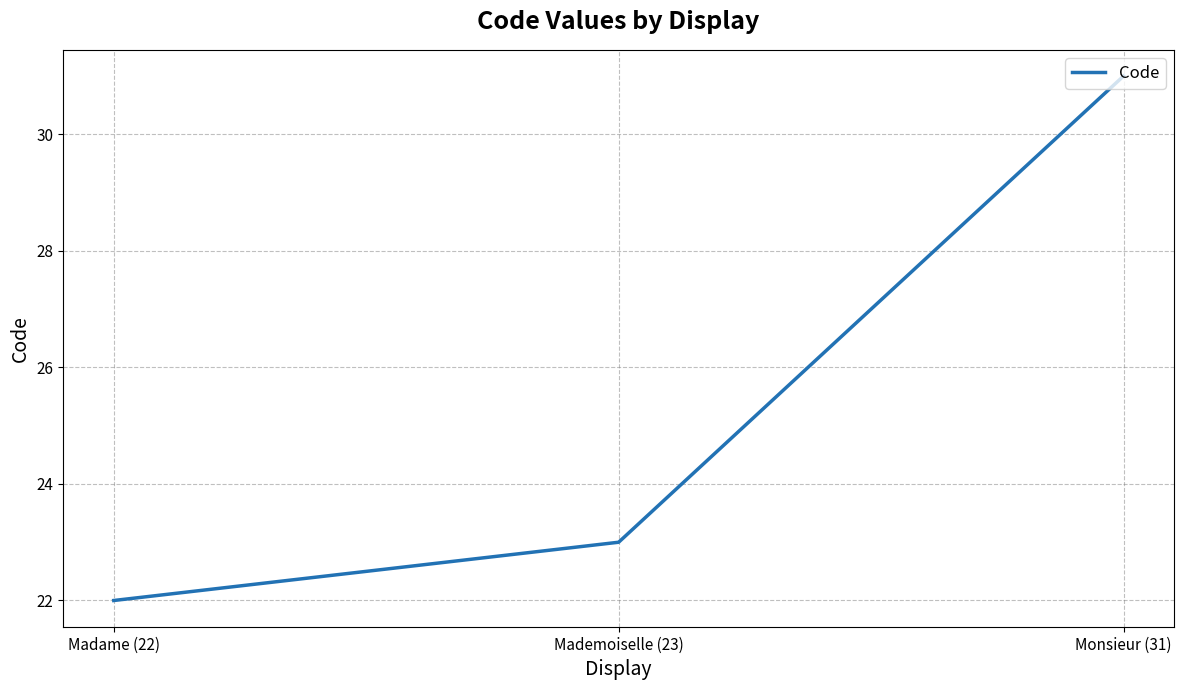

Where is the data nearest to the value 26?

Mademoiselle (23)